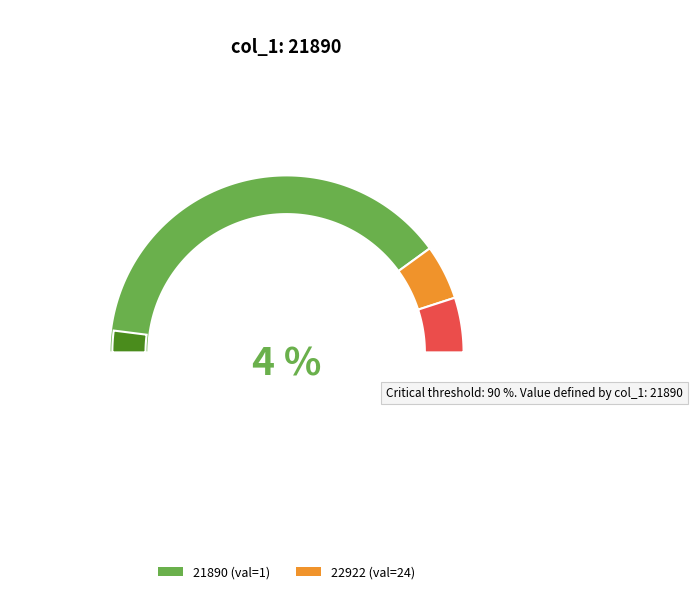

How many slices are in this pie chart?

2